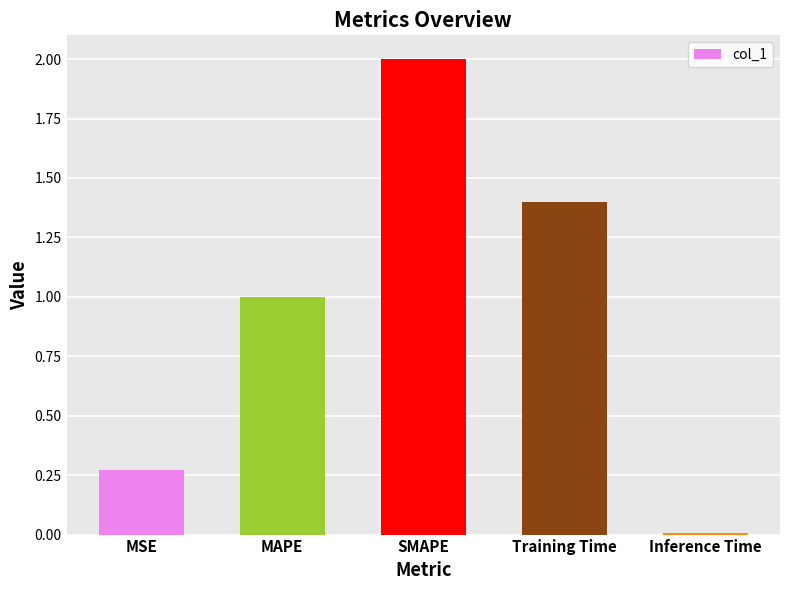

What is the label of the 5th bar from the left?

Inference Time